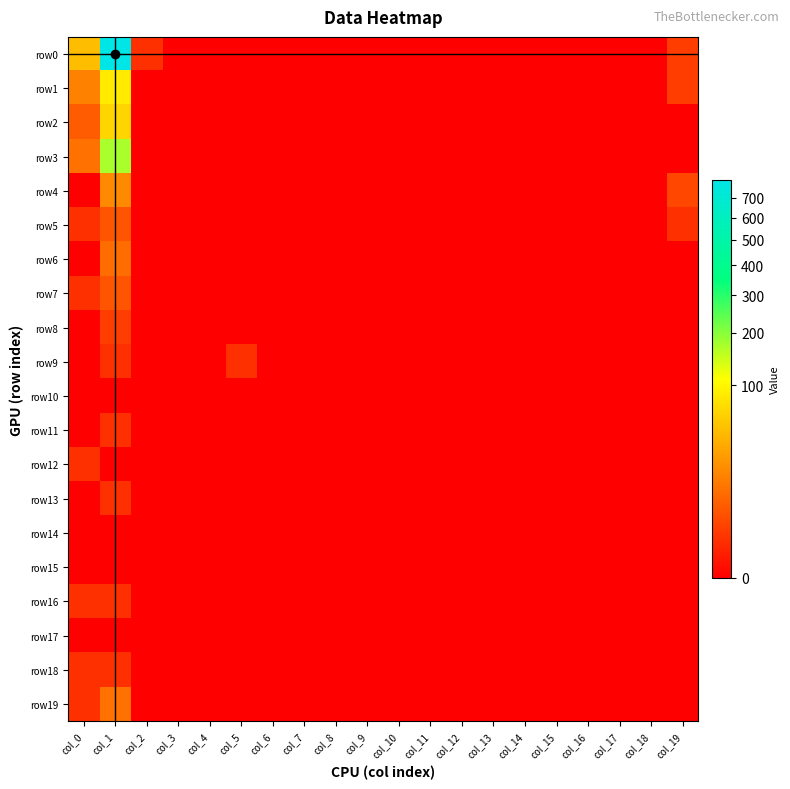

Between col_8 and col_14, which series saw the biggest shift?

row0